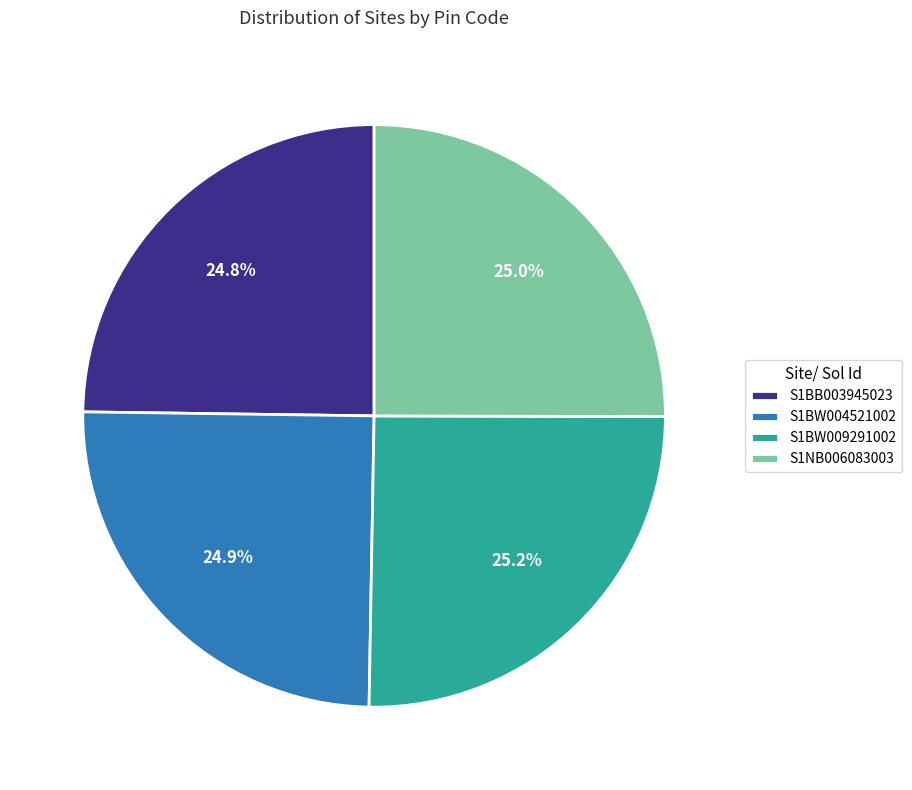

Approximately how many times larger is the value at S1BW004521002 compared to S1BB003945023?

1.0